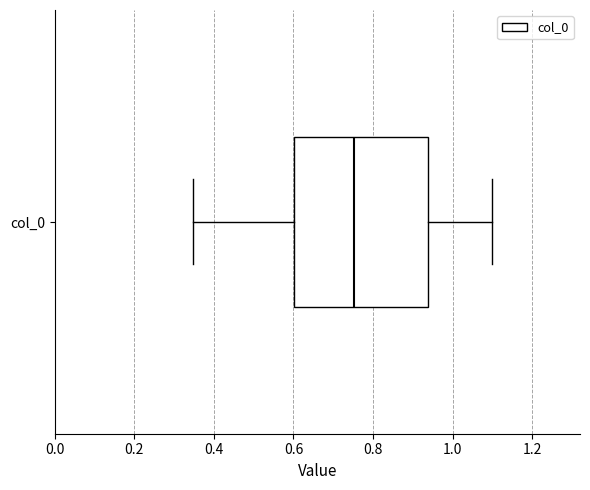

Transcribe this box plot: give where the median line is, the range the box spans, and where the two whiskers end, as read against the x-axis. The values are not printed on the chart, so give them approximately, as read against the axis.

median 0.76, box 0.60 to 0.94, whiskers 0.34 to 1.10